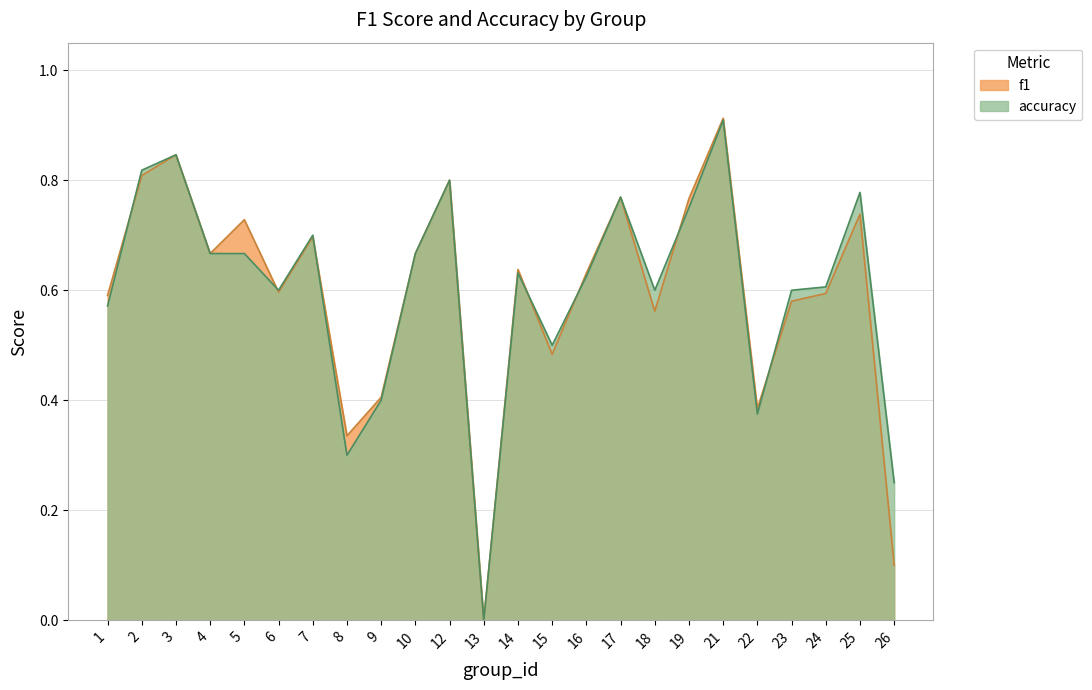

Is it true that f1 equals 0.2 at 15?

False